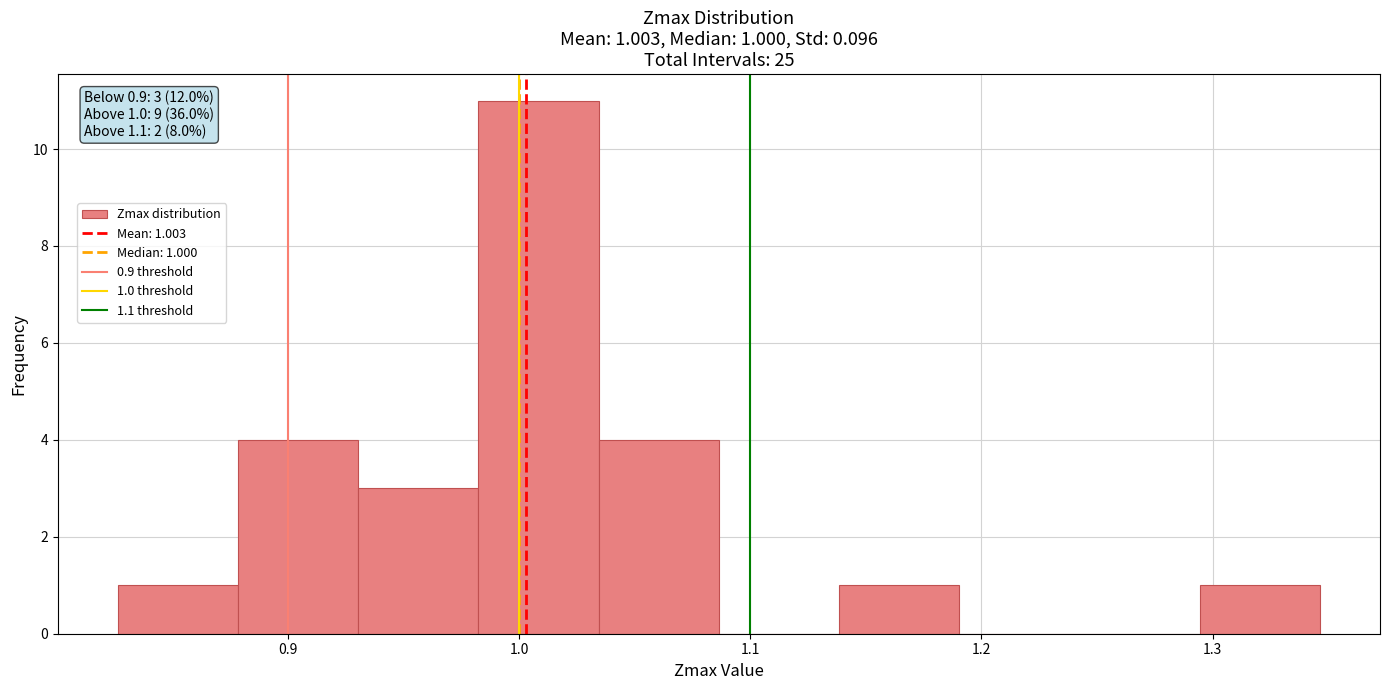

Over which range of the x-axis is the bar tallest?

0.98 to 1.03